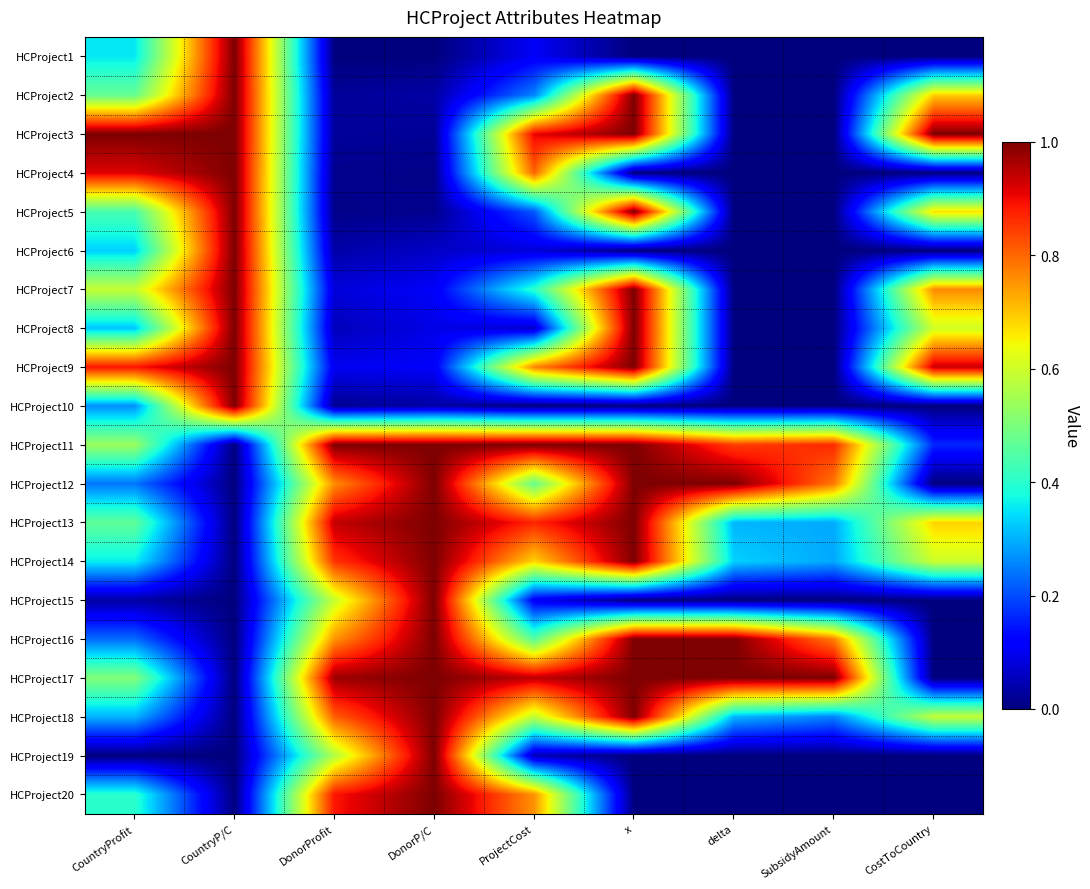

Reading left to right, extract all data points from this chart.

HCProject1: CountryProfit=0.4	CountryP/C=1.0	DonorProfit=0.0	DonorP/C=0.0	ProjectCost=0.1	x=0.0	delta=0.0	SubsidyAmount=0.0	CostToCountry=0.0
HCProject2: CountryProfit=0.5	CountryP/C=1.0	DonorProfit=0.0	DonorP/C=0.0	ProjectCost=0.3	x=1.0	delta=0.0	SubsidyAmount=0.0	CostToCountry=0.7
HCProject3: CountryProfit=1.0	CountryP/C=1.0	DonorProfit=0.0	DonorP/C=0.0	ProjectCost=0.9	x=1.0	delta=0.0	SubsidyAmount=0.0	CostToCountry=1.0
HCProject4: CountryProfit=0.9	CountryP/C=1.0	DonorProfit=0.0	DonorP/C=0.0	ProjectCost=0.8	x=0.0	delta=0.0	SubsidyAmount=0.0	CostToCountry=0.0
HCProject5: CountryProfit=0.4	CountryP/C=1.0	DonorProfit=0.0	DonorP/C=0.0	ProjectCost=0.2	x=1.0	delta=0.0	SubsidyAmount=0.0	CostToCountry=0.7
HCProject6: CountryProfit=0.3	CountryP/C=1.0	DonorProfit=0.0	DonorP/C=0.1	ProjectCost=0.1	x=0.0	delta=0.0	SubsidyAmount=0.0	CostToCountry=0.0
HCProject7: CountryProfit=0.6	CountryP/C=1.0	DonorProfit=0.1	DonorP/C=0.1	ProjectCost=0.4	x=1.0	delta=0.0	SubsidyAmount=0.0	CostToCountry=0.8
HCProject8: CountryProfit=0.3	CountryP/C=1.0	DonorProfit=0.1	DonorP/C=0.1	ProjectCost=0.1	x=1.0	delta=0.0	SubsidyAmount=0.0	CostToCountry=0.6
HCProject9: CountryProfit=0.9	CountryP/C=1.0	DonorProfit=0.1	DonorP/C=0.1	ProjectCost=0.8	x=1.0	delta=0.0	SubsidyAmount=0.0	CostToCountry=0.9
HCProject10: CountryProfit=0.3	CountryP/C=1.0	DonorProfit=0.0	DonorP/C=0.0	ProjectCost=0.0	x=0.0	delta=0.0	SubsidyAmount=0.0	CostToCountry=0.0
HCProject11: CountryProfit=0.5	CountryP/C=0.0	DonorProfit=1.0	DonorP/C=1.0	ProjectCost=1.0	x=1.0	delta=0.8	SubsidyAmount=0.9	CostToCountry=0.2
HCProject12: CountryProfit=0.2	CountryP/C=0.0	DonorProfit=0.8	DonorP/C=1.0	ProjectCost=0.5	x=1.0	delta=1.0	SubsidyAmount=0.8	CostToCountry=0.0
HCProject13: CountryProfit=0.5	CountryP/C=0.0	DonorProfit=0.9	DonorP/C=1.0	ProjectCost=0.9	x=1.0	delta=0.3	SubsidyAmount=0.3	CostToCountry=0.7
HCProject14: CountryProfit=0.4	CountryP/C=0.0	DonorProfit=0.9	DonorP/C=1.0	ProjectCost=0.7	x=1.0	delta=0.3	SubsidyAmount=0.3	CostToCountry=0.6
HCProject15: CountryProfit=0.0	CountryP/C=0.0	DonorProfit=0.6	DonorP/C=1.0	ProjectCost=0.1	x=0.0	delta=0.0	SubsidyAmount=0.0	CostToCountry=0.0
HCProject16: CountryProfit=0.2	CountryP/C=0.0	DonorProfit=0.8	DonorP/C=1.0	ProjectCost=0.5	x=1.0	delta=1.0	SubsidyAmount=0.8	CostToCountry=0.0
HCProject17: CountryProfit=0.5	CountryP/C=0.0	DonorProfit=1.0	DonorP/C=1.0	ProjectCost=0.9	x=1.0	delta=1.0	SubsidyAmount=1.0	CostToCountry=0.0
HCProject18: CountryProfit=0.3	CountryP/C=0.0	DonorProfit=0.8	DonorP/C=1.0	ProjectCost=0.6	x=1.0	delta=0.3	SubsidyAmount=0.3	CostToCountry=0.6
HCProject19: CountryProfit=0.0	CountryP/C=0.0	DonorProfit=0.6	DonorP/C=1.0	ProjectCost=0.0	x=0.0	delta=0.0	SubsidyAmount=0.0	CostToCountry=0.0
HCProject20: CountryProfit=0.4	CountryP/C=0.0	DonorProfit=0.9	DonorP/C=1.0	ProjectCost=0.8	x=0.0	delta=0.0	SubsidyAmount=0.0	CostToCountry=0.0